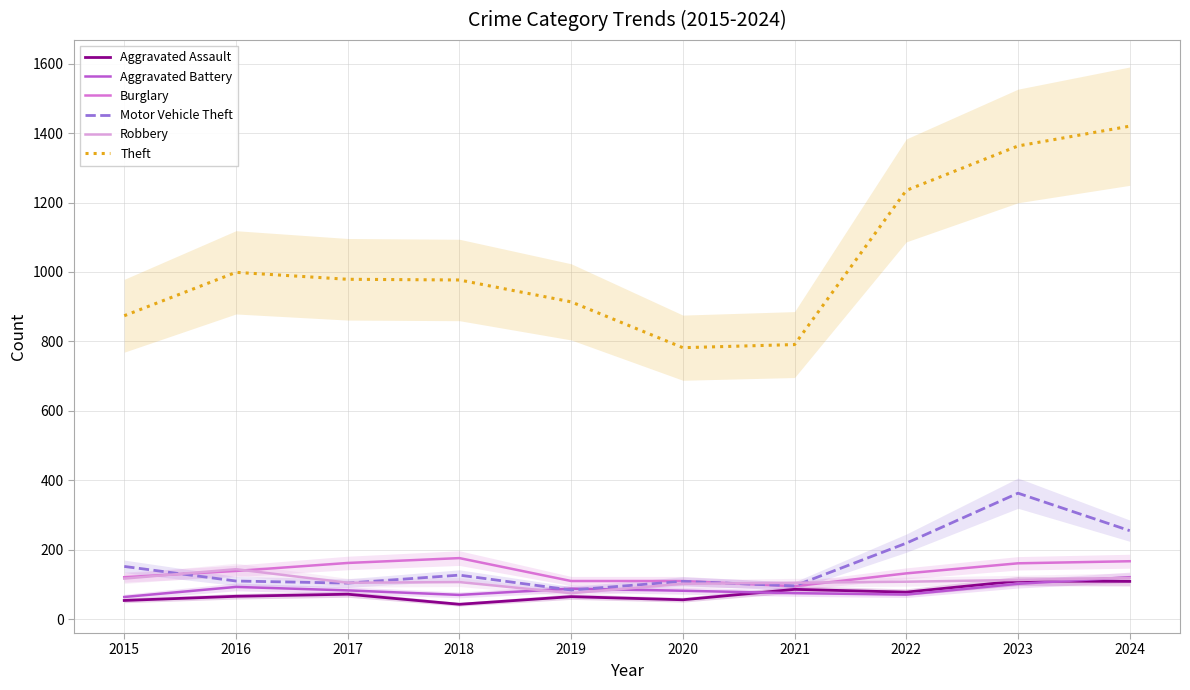

Which category has the highest value across all series?

2024